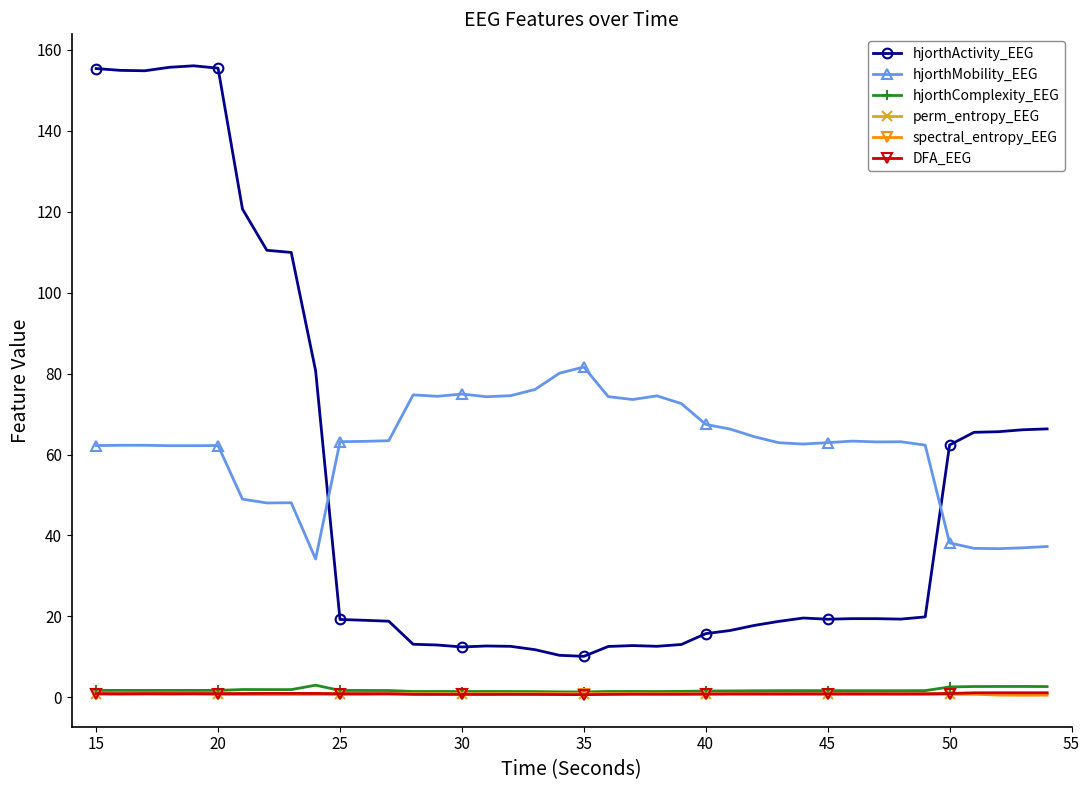

Which series has the largest range (max minus min)?

hjorthActivity_EEG